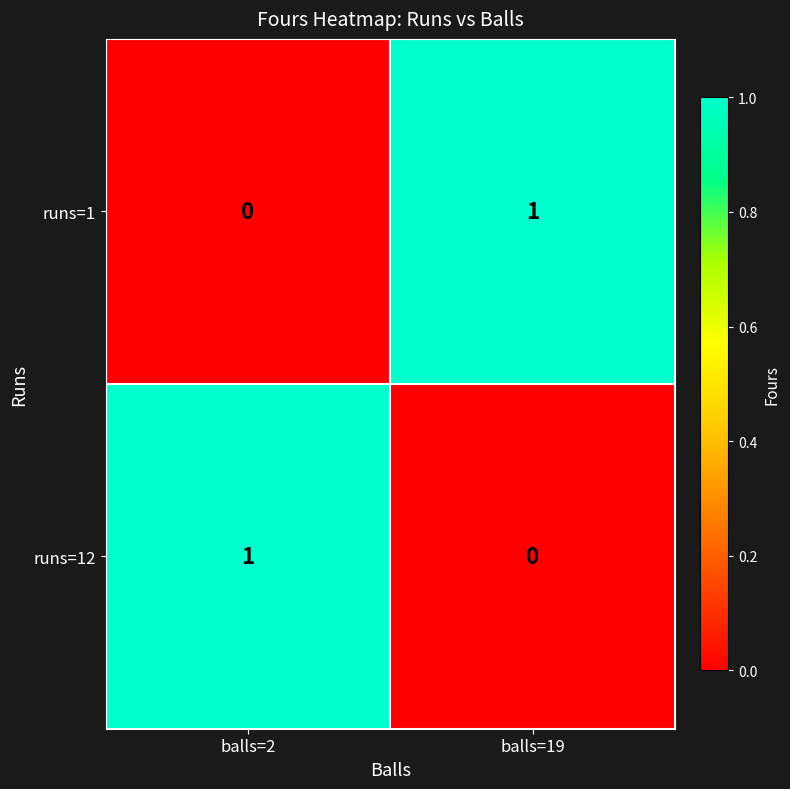

At which label is runs=12 closest to 0?

balls=19